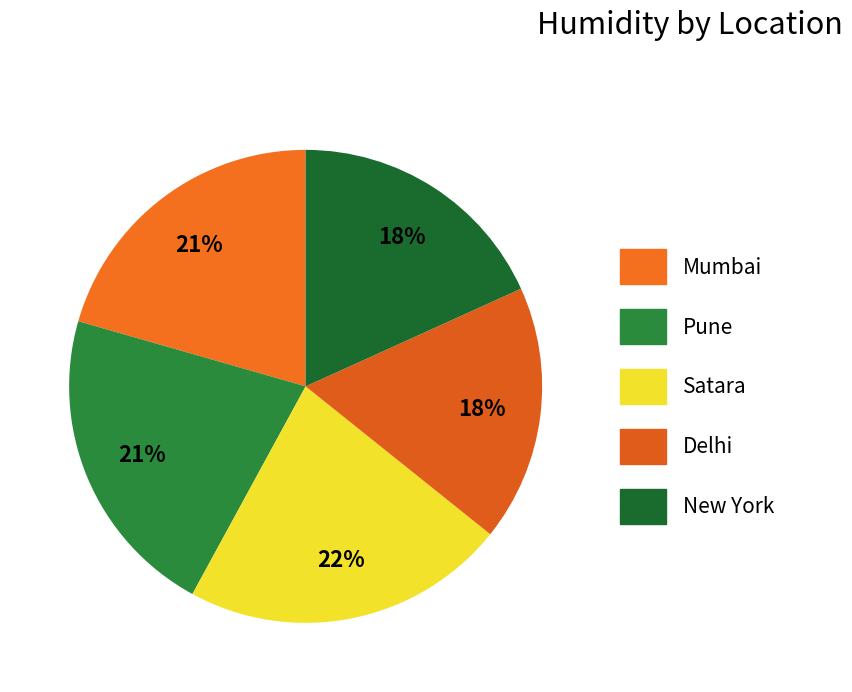

How many slices are in this pie chart?

5